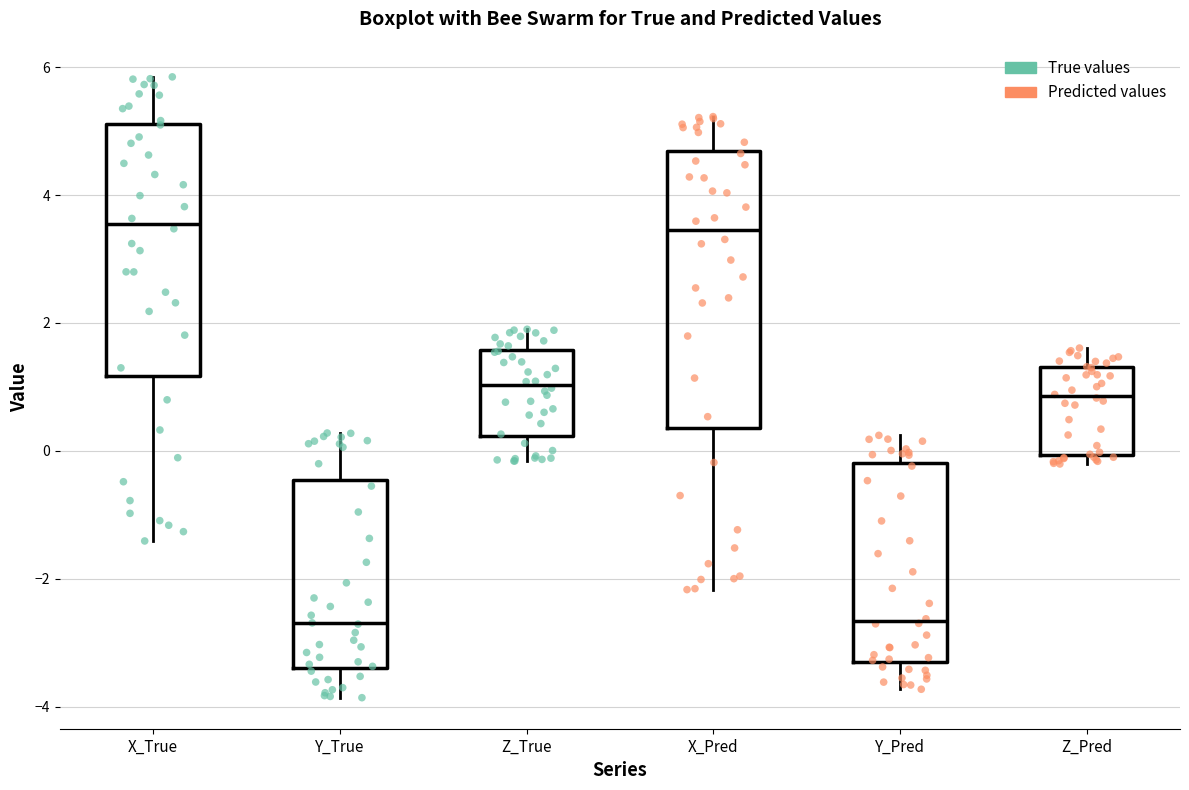

Where does the median line of the box for X_True sit on the y-axis? The values are not printed on the chart, so give them approximately, as read against the axis.

3.6